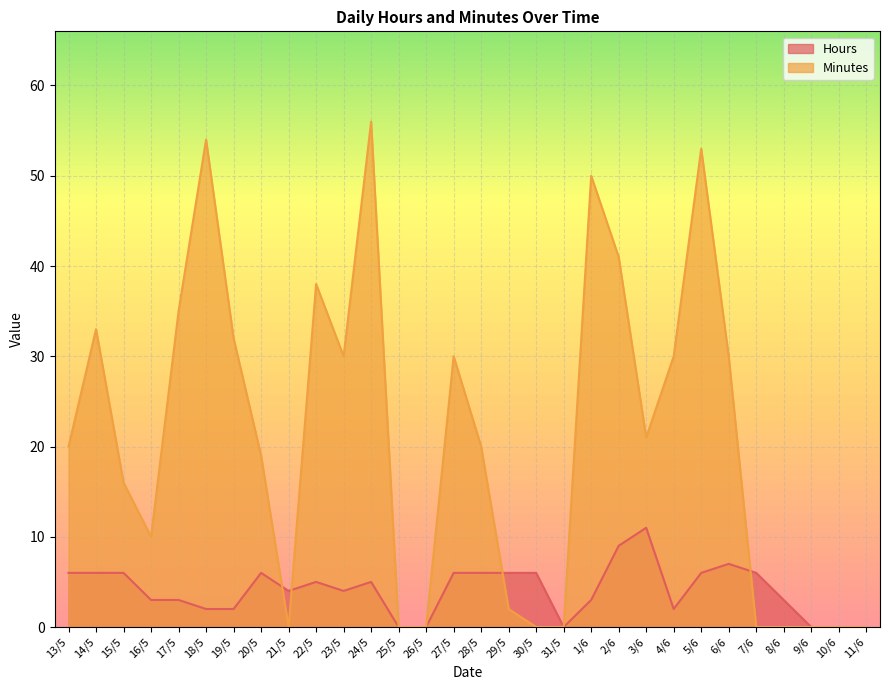

What is the label of the 26th point from the left?

7/6